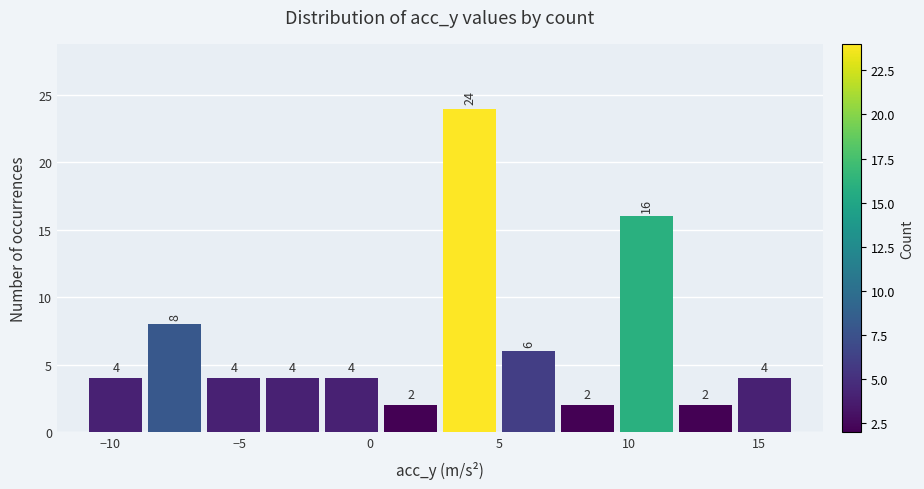

Reading left to right, list every bar in this chart as the range it spans on the x-axis followed by its height. The bar edges are not printed on the chart, so give them approximately, as read against the axis.

-11.0 to -8.5: 4
-8.5 to -6.5: 8
-6.5 to -4.0: 4
-4.0 to -2.0: 4
-2.0 to 0.5: 4
0.5 to 2.5: 2
2.5 to 5.0: 24
5.0 to 7.5: 6
7.5 to 9.5: 2
9.5 to 12.0: 16
12.0 to 14.0: 2
14.0 to 16.5: 4